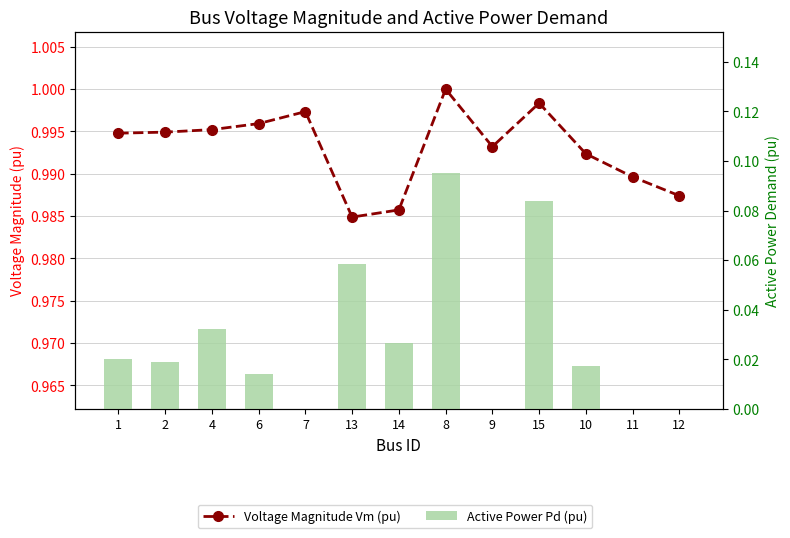

What position from the left is 7?

5